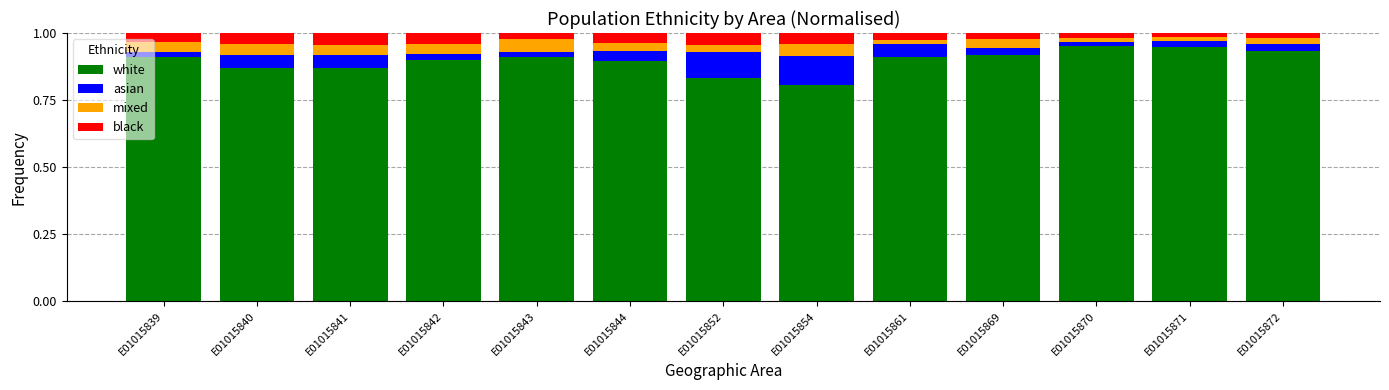

Does the chart contain stacked bars?

Yes